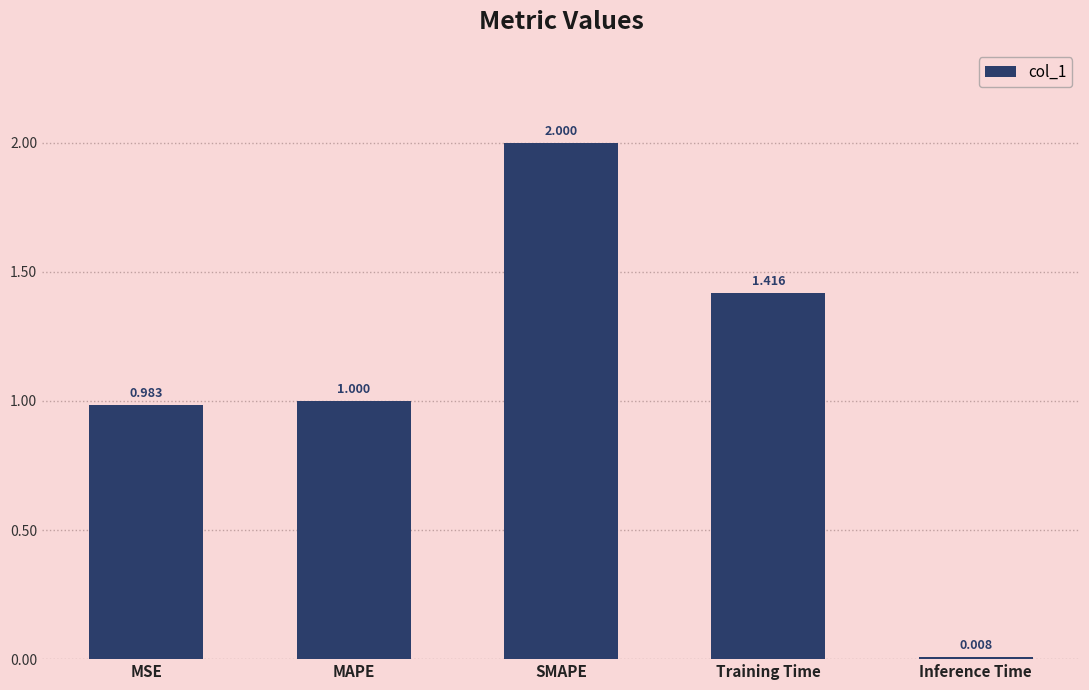

Which category has the lowest value across all series?

Inference Time